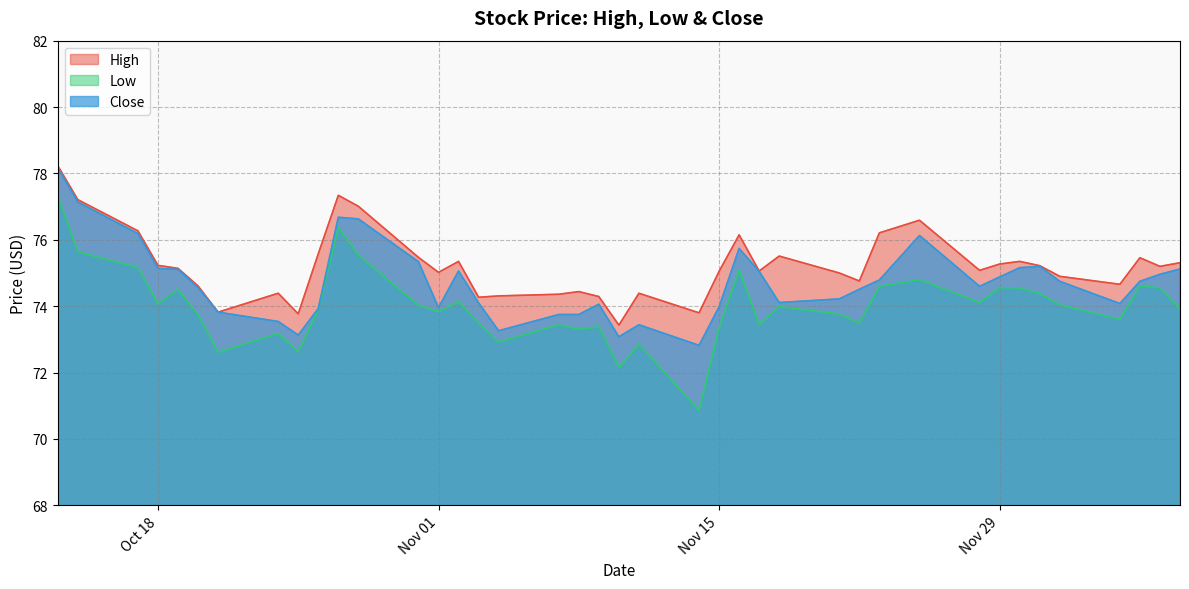

What is the difference between the highest and lowest values at 2016-11-16?

1.1